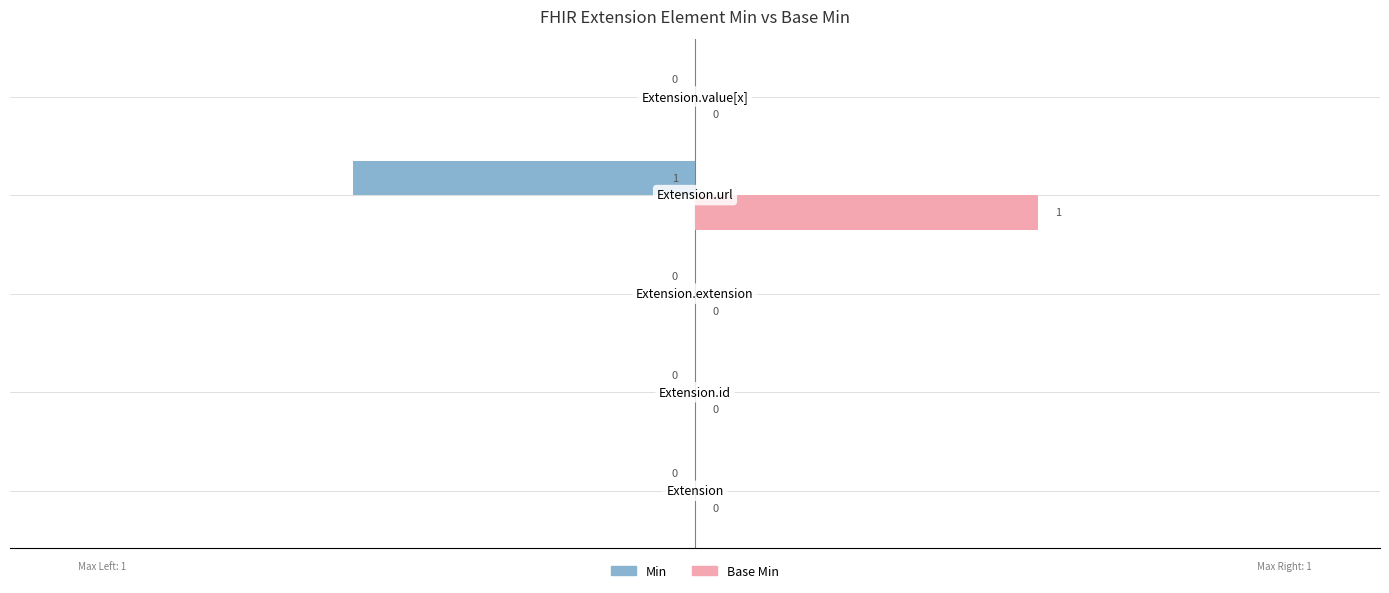

Which series has the largest total across all categories?

Base Min